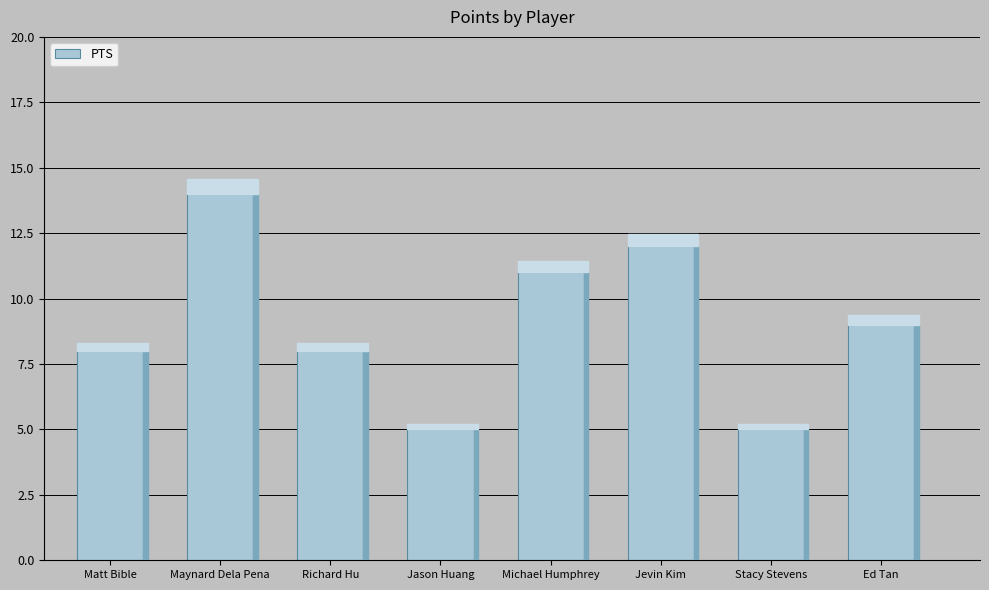

Count the number of data series in this chart.

1